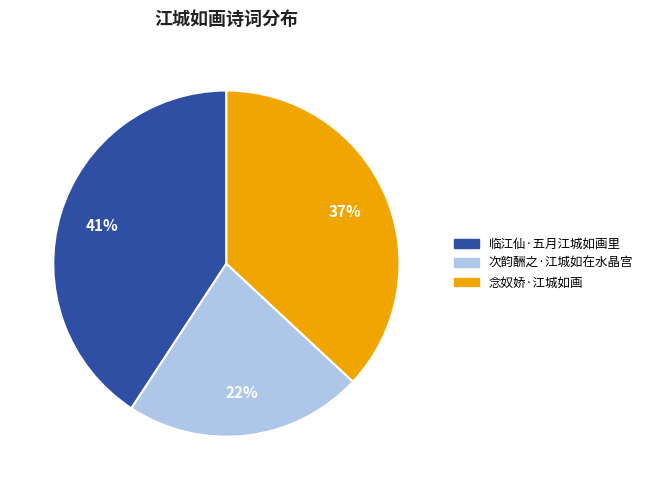

To the nearest percent, what portion does 念奴娇·江城如画 represent?

37%